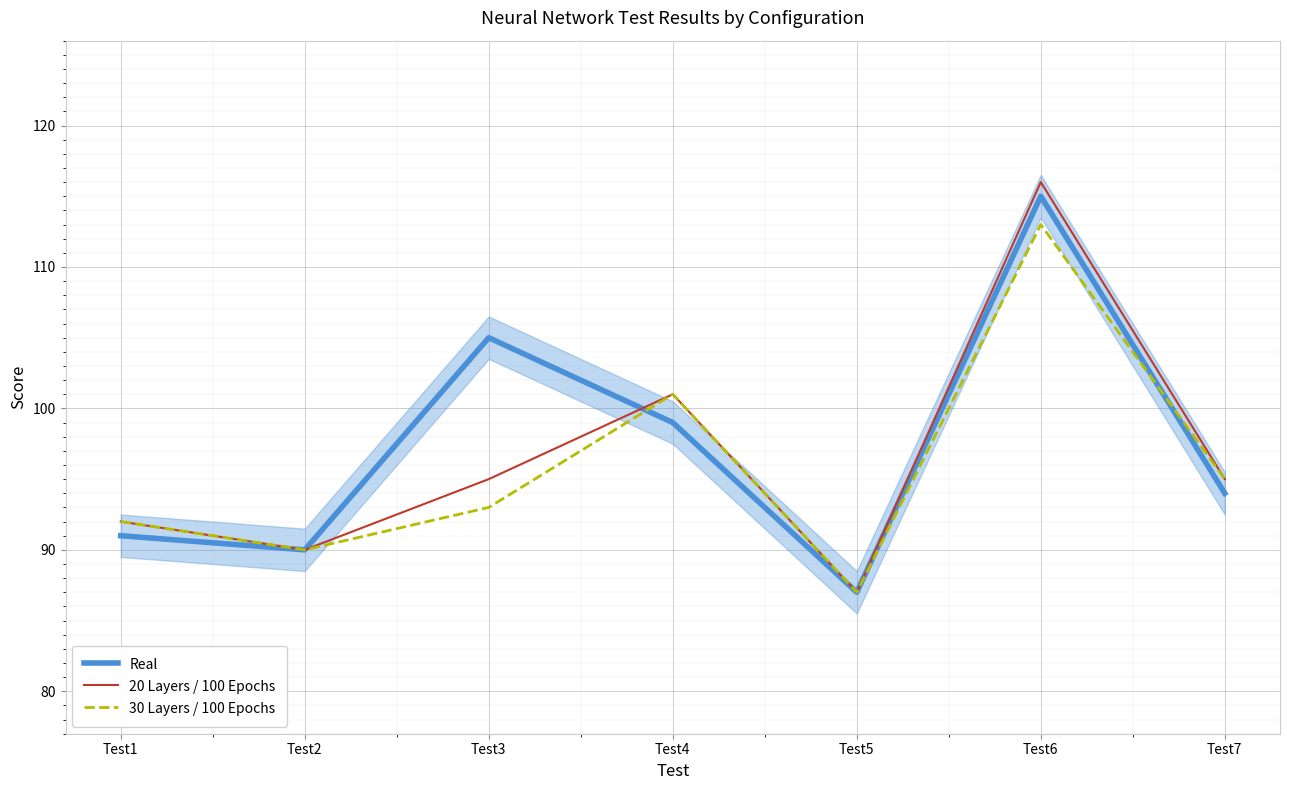

True or false: 30 Layers / 100 Epochs and 20 Layers / 100 Epochs cross at least once.

False